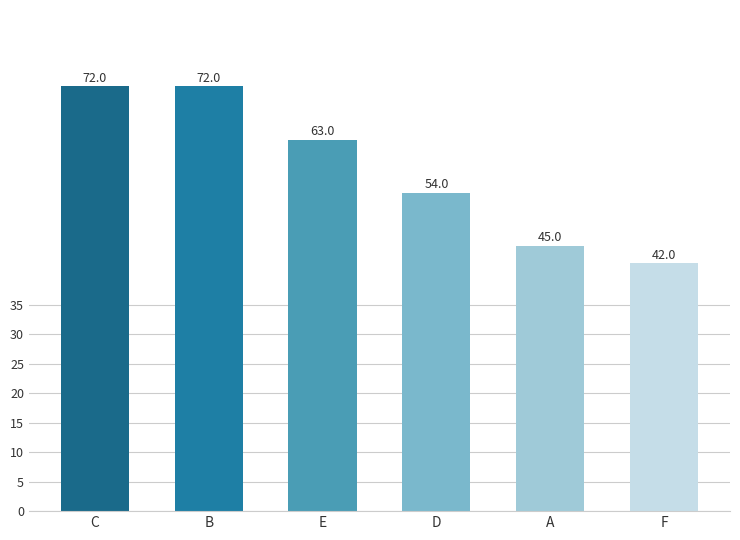

Approximately how many times larger is the value at D compared to A?

1.2